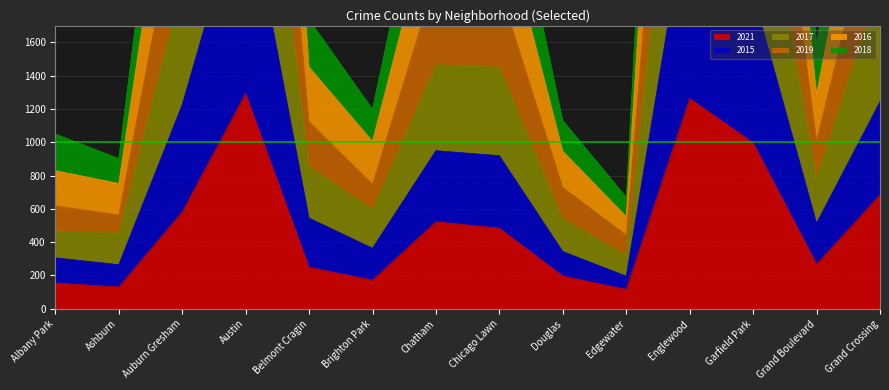

The value of 2021 at Auburn Gresham is 205. True or false?

False